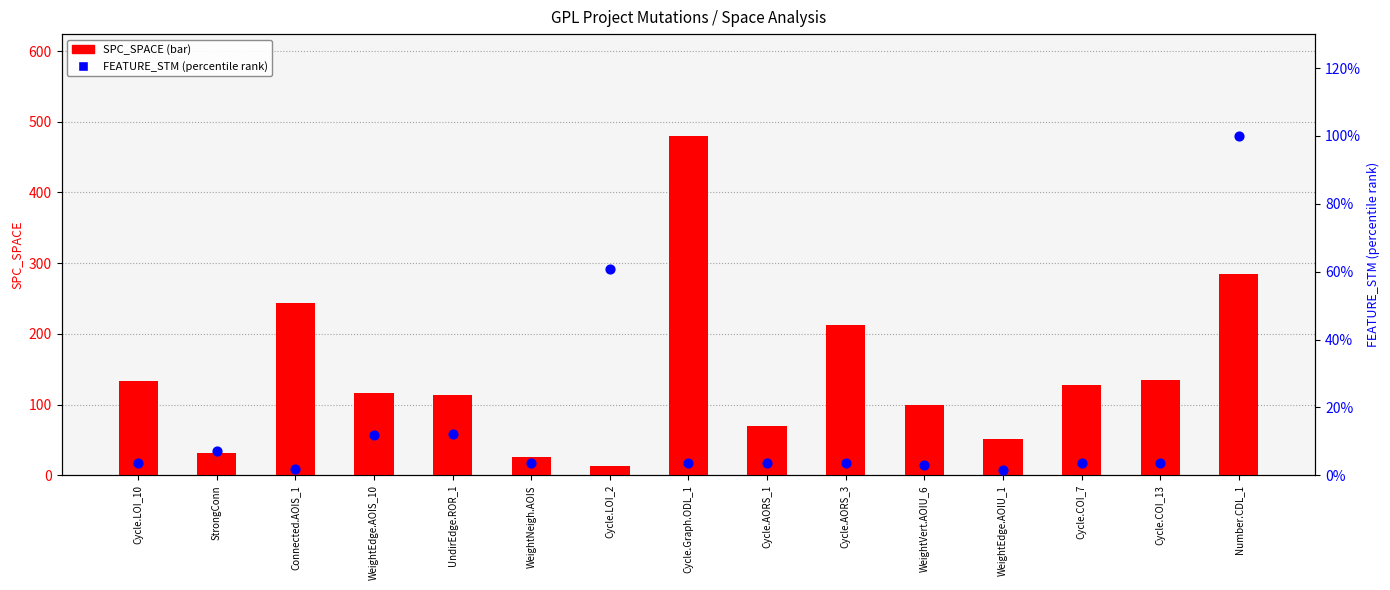

At how many categories does at least one series exceed 139?

4